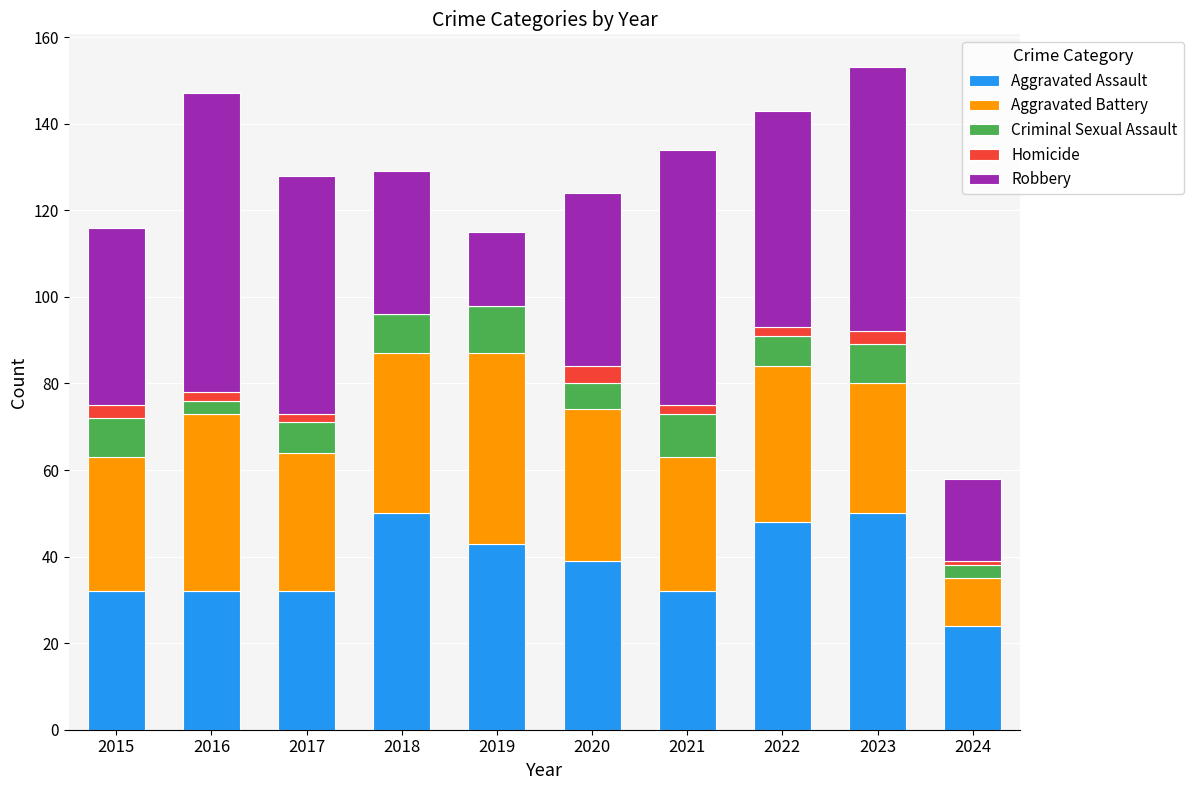

What is the maximum value for Aggravated Assault?

50